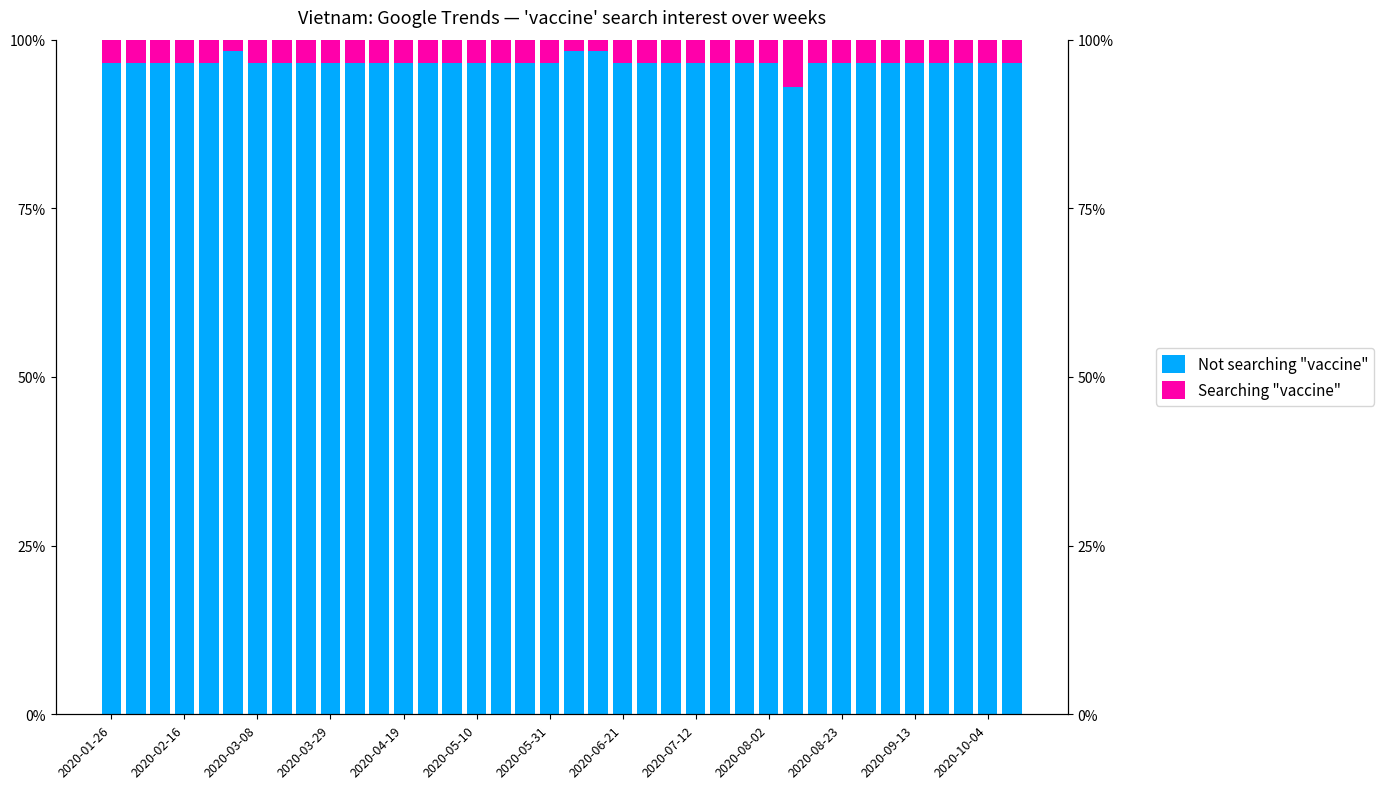

What is the average value of the Not searching "vaccine" series?

96.5